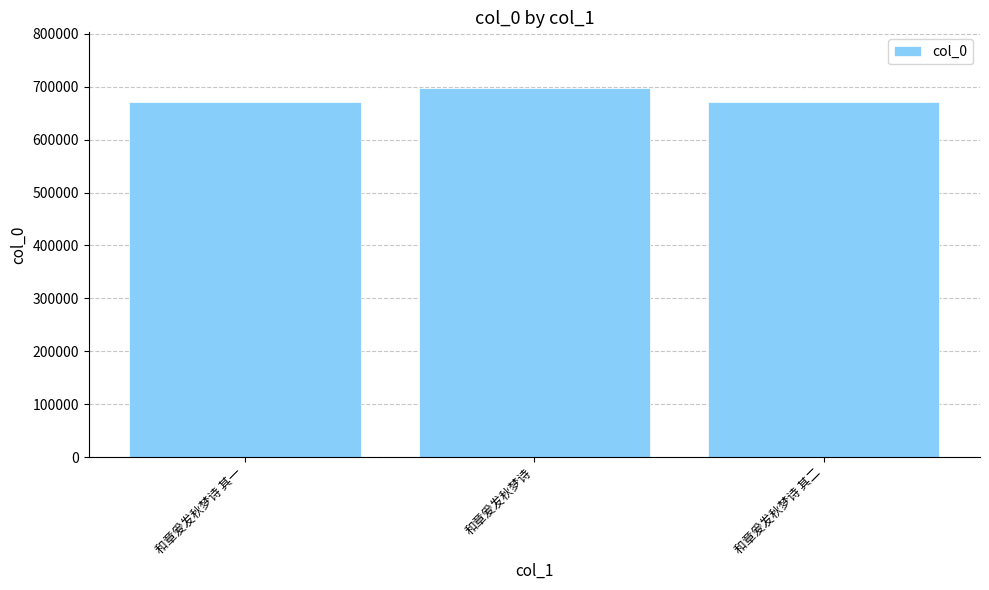

How many categories are shown in the chart?

3